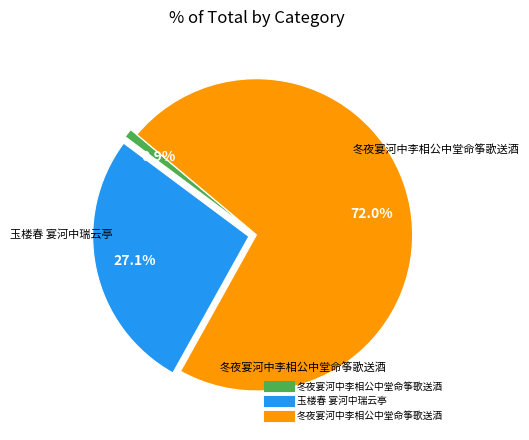

Is there a majority slice in this chart?

Yes